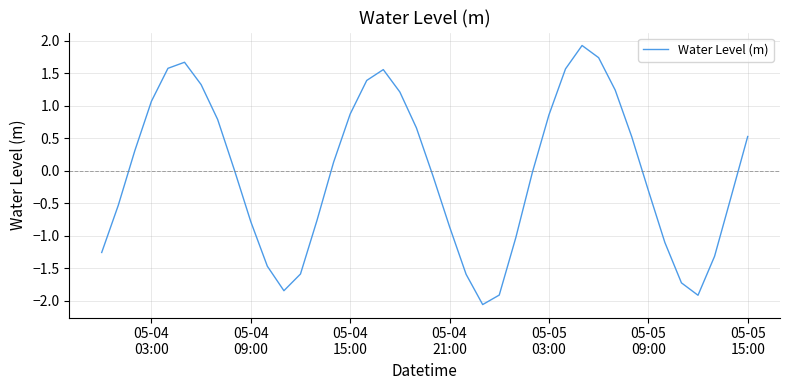

What is the greatest value displayed?

1.9